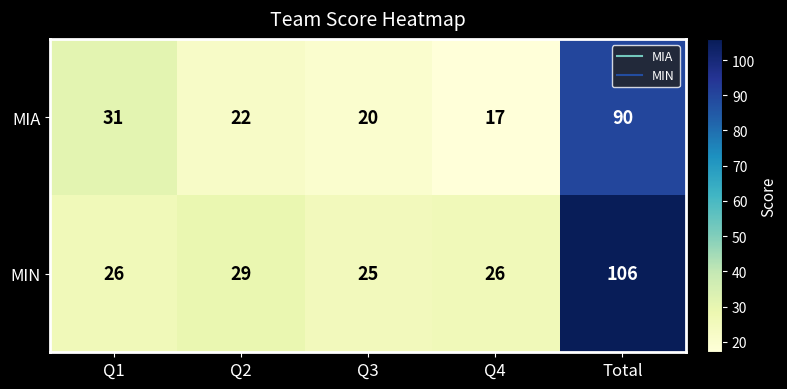

Reading left to right, list all the values displayed in this chart.

MIA: Q1=31	Q2=22	Q3=20	Q4=17	Total=90
MIN: Q1=26	Q2=29	Q3=25	Q4=26	Total=106